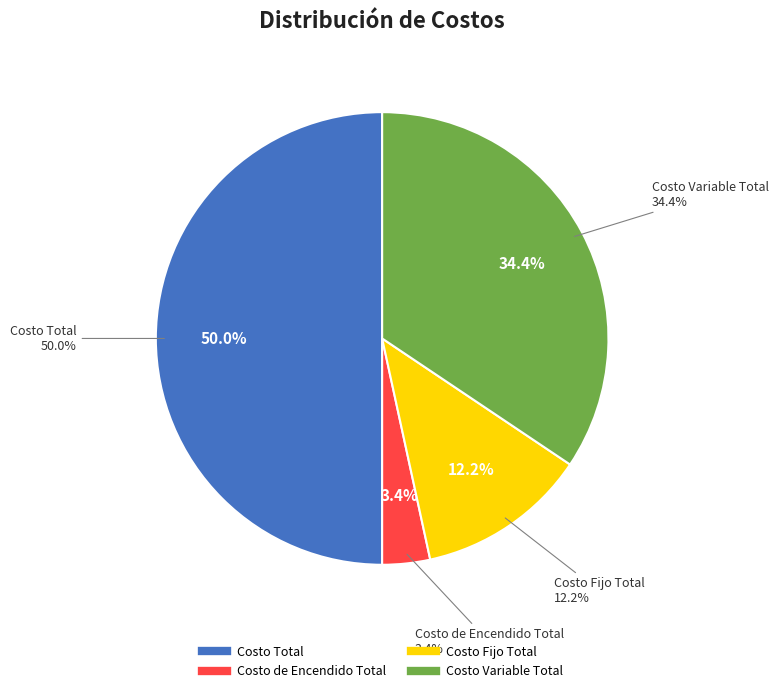

Which has a higher value, Costo de Encendido Total or Costo Variable Total?

Costo Variable Total